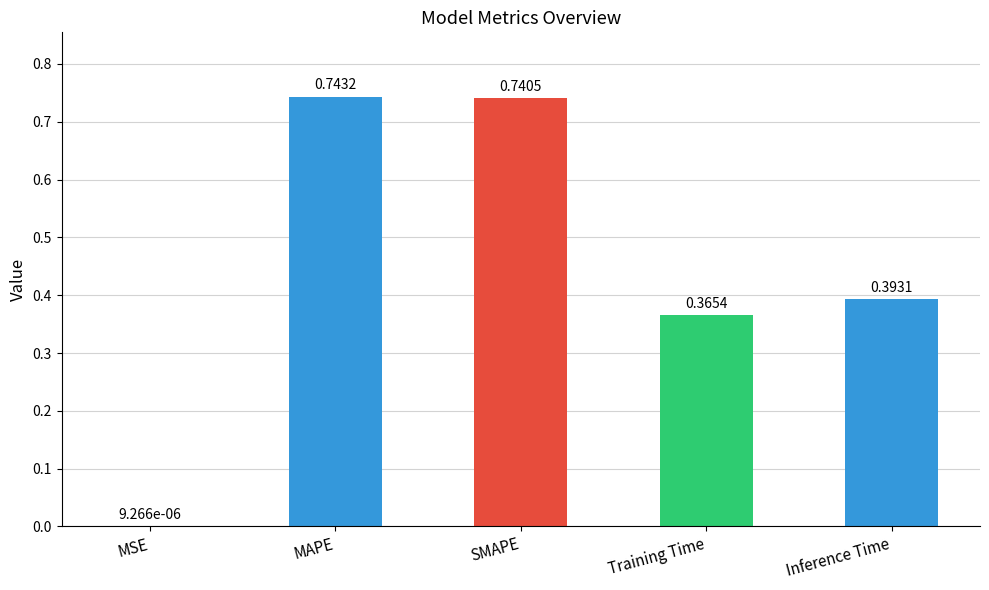

What is the sum of all values?

2.2